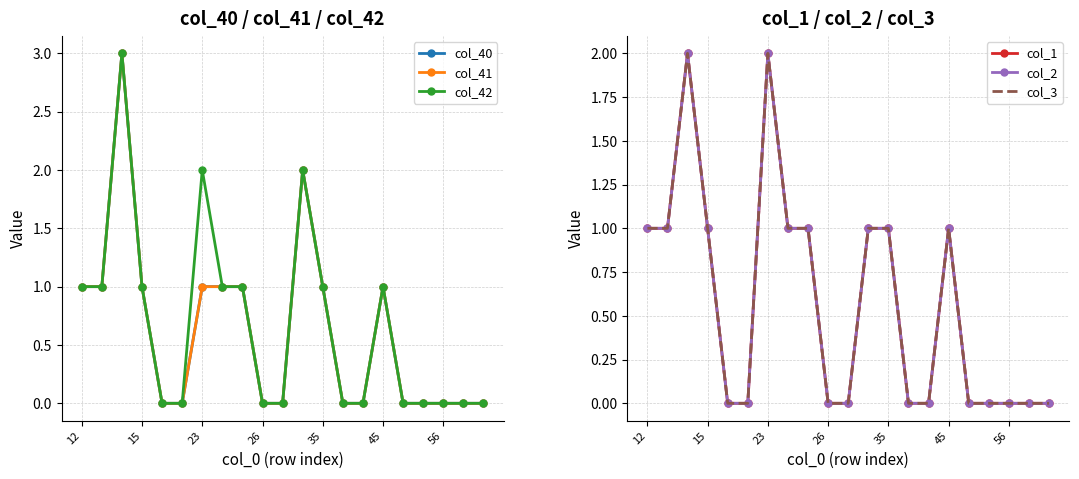

What is the difference between the col_2 values at 11 and 16?

1